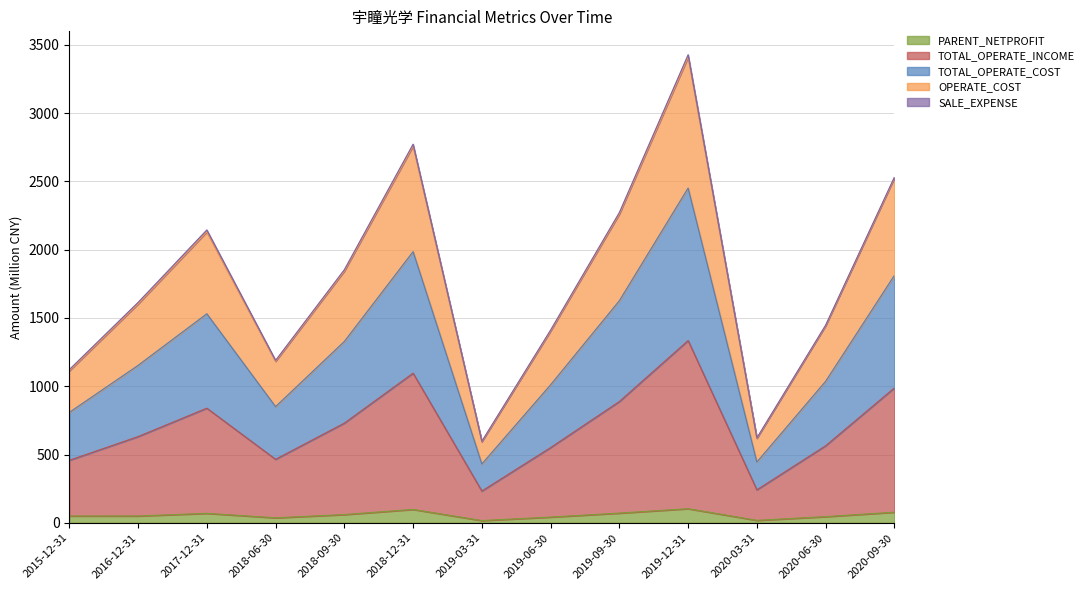

Which category has the highest value across all series?

2019-12-31